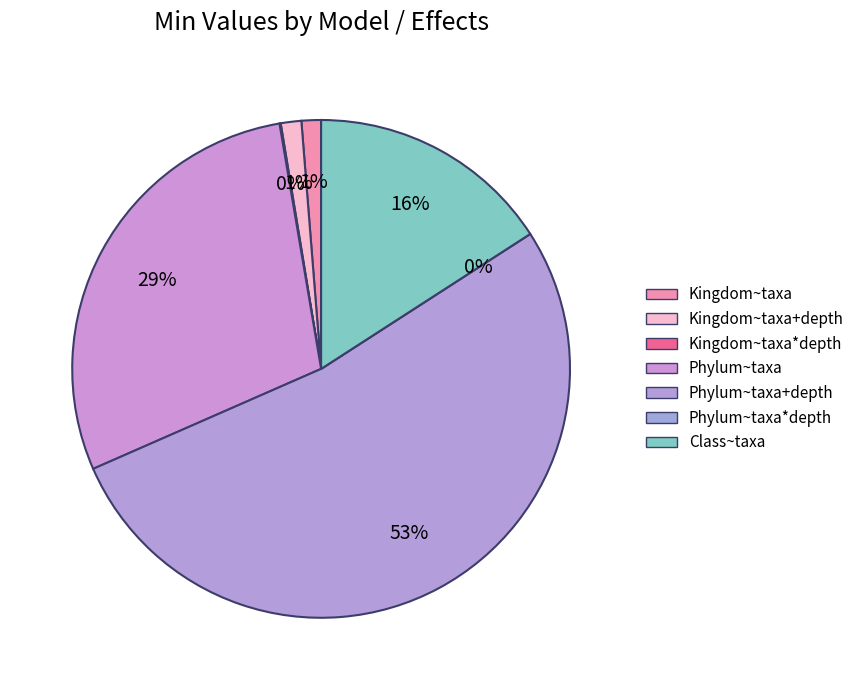

Count the number of slices in the pie.

7